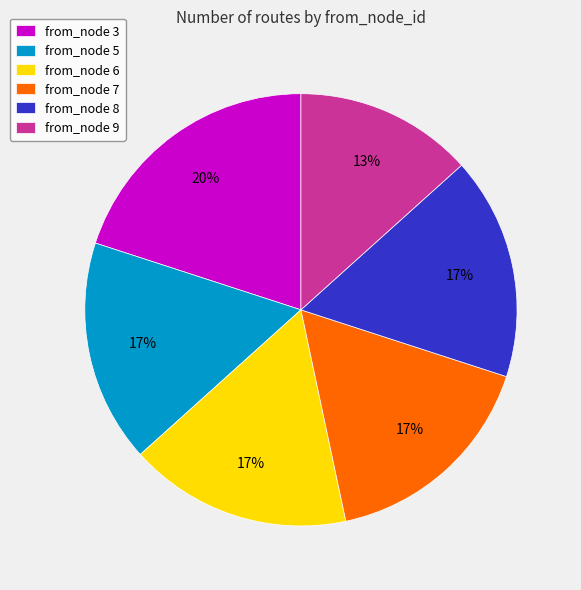

To the nearest percent, what is the average slice percentage?

17%